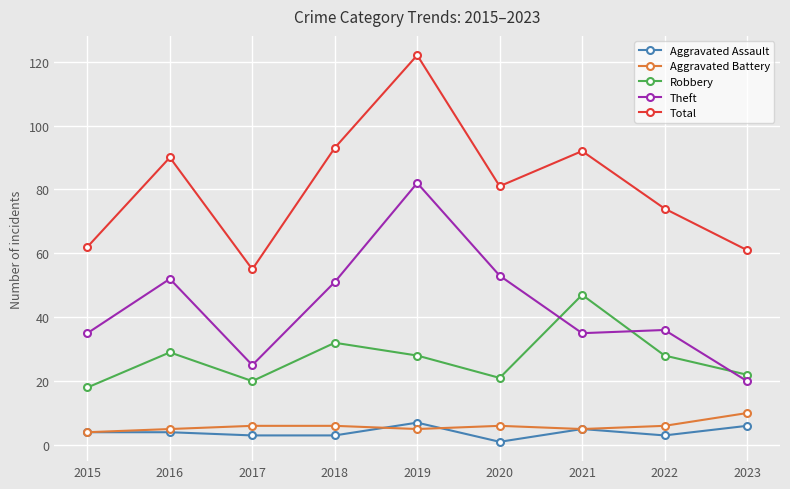

What is the value of the Robbery point at the 4th from the left?

32